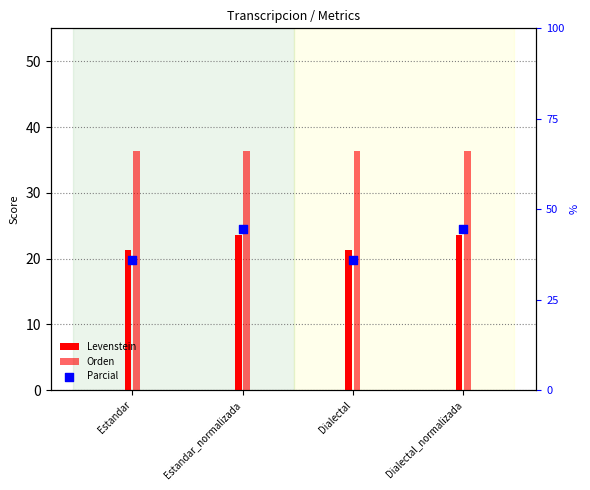

Which series contains the highest Y value?

Parcial